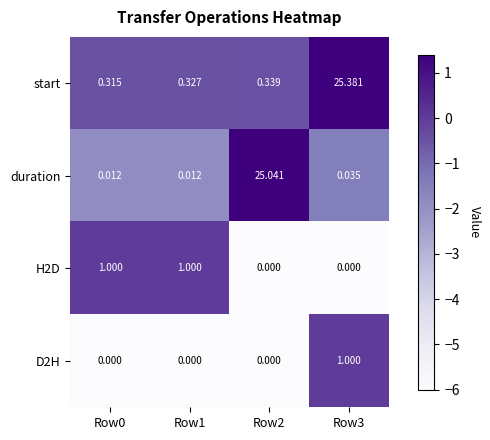

Count the number of data series in this chart.

4